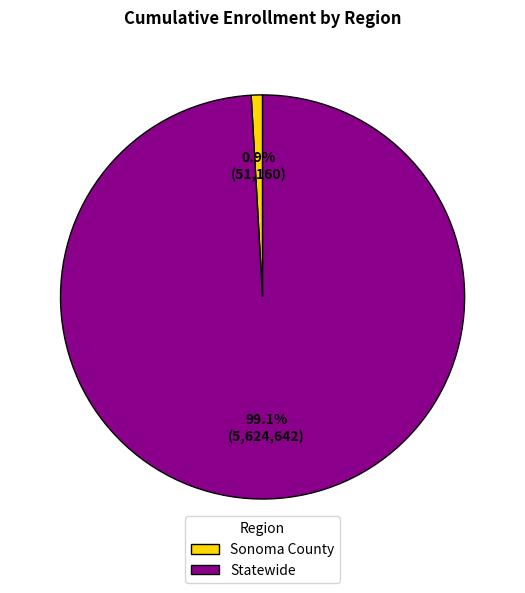

To the nearest percent, what portion does Statewide represent?

99%